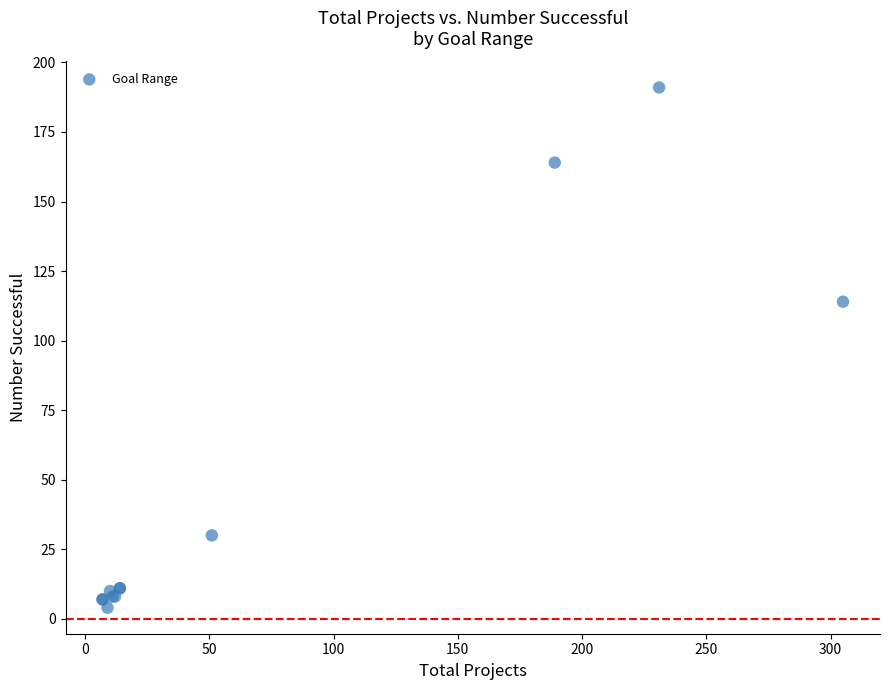

What Y value in the scatter plot is closest to 97?

114